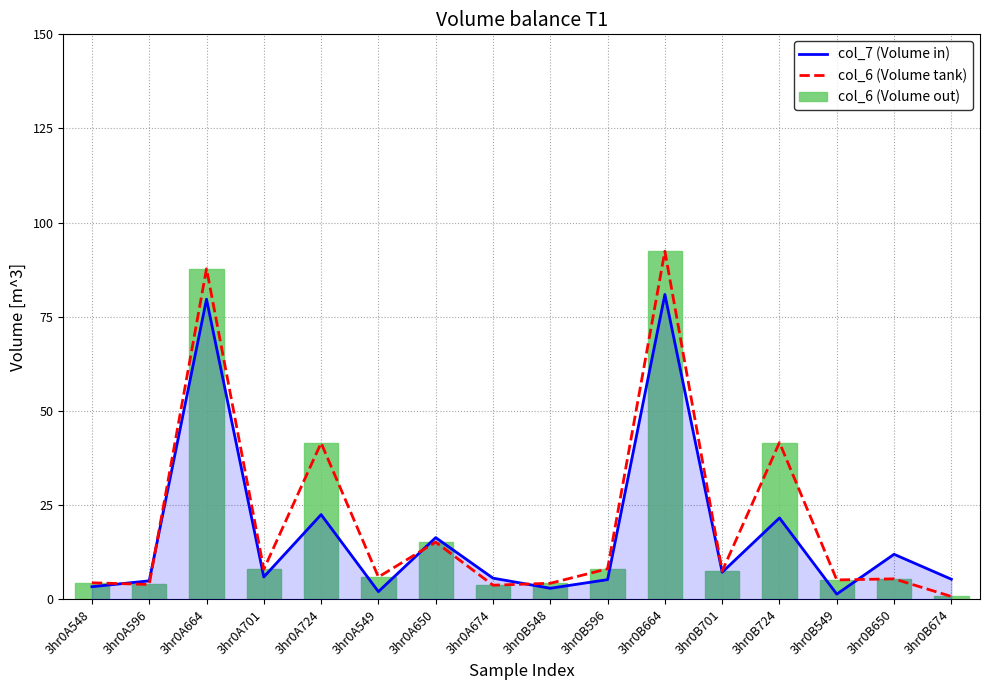

Reading right to left, what are all the values shown in this chart?

col_7 (Volume in): 5.3	11.9	1.3	21.6	7.2	80.9	5.2	2.9	5.6	16.4	2.0	22.5	5.9	79.7	4.9	3.3
col_6 (Volume tank): 0.7	5.4	5.1	41.6	7.5	92.4	8.1	4.2	3.7	15.2	5.9	41.5	7.9	87.8	3.9	4.4
col_6 (Volume out): 0.7	5.4	5.1	41.6	7.5	92.4	8.1	4.2	3.7	15.2	5.9	41.5	7.9	87.8	3.9	4.4